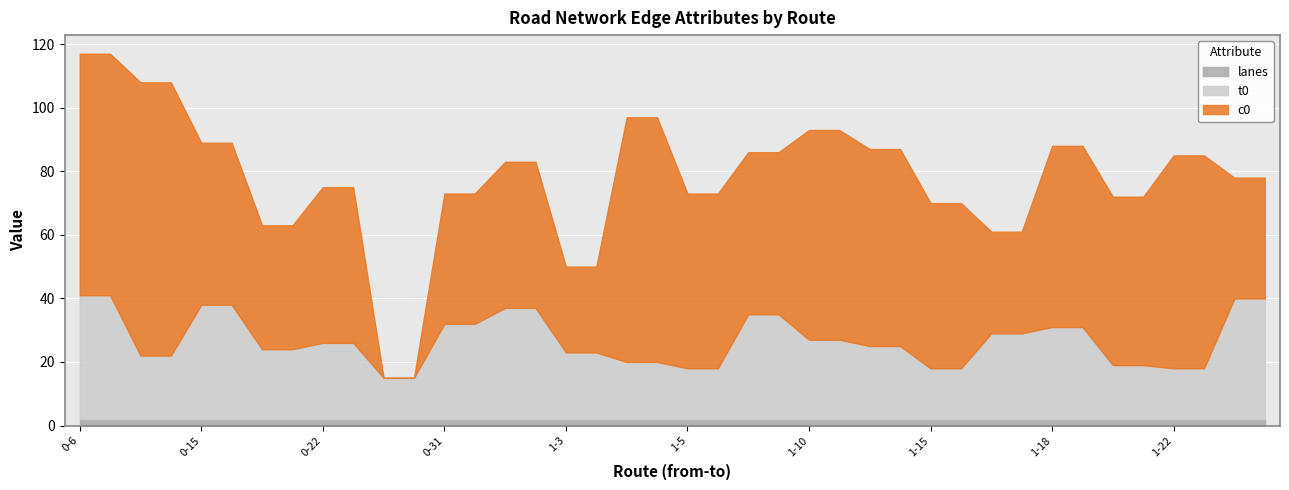

What position from the left is 3-1?

18